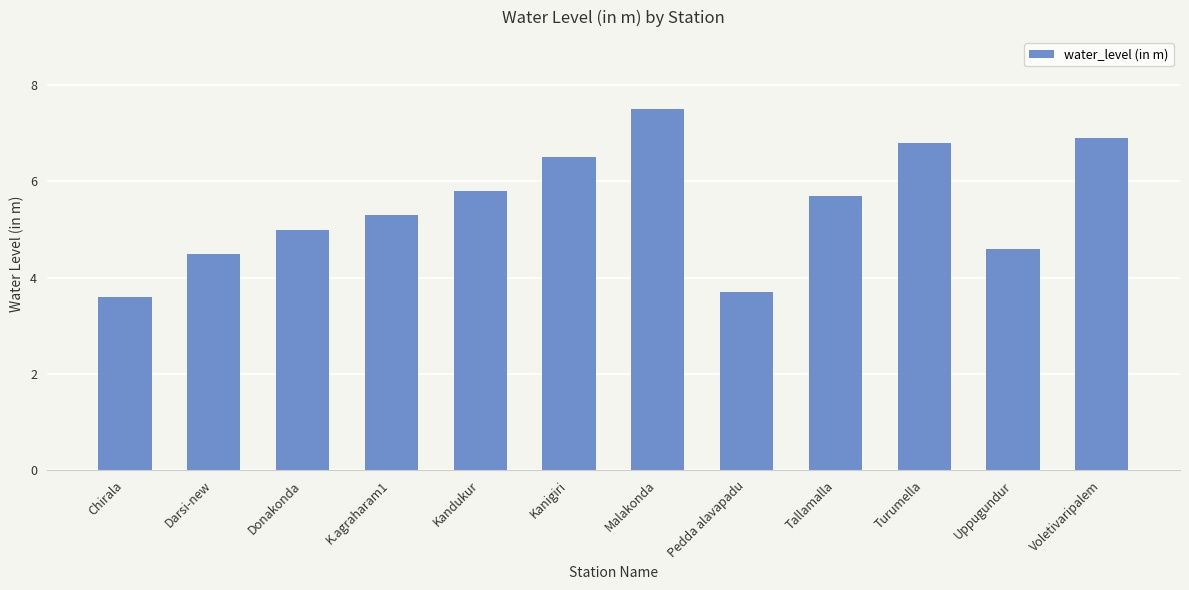

What is the difference between the maximum and minimum values?

3.9